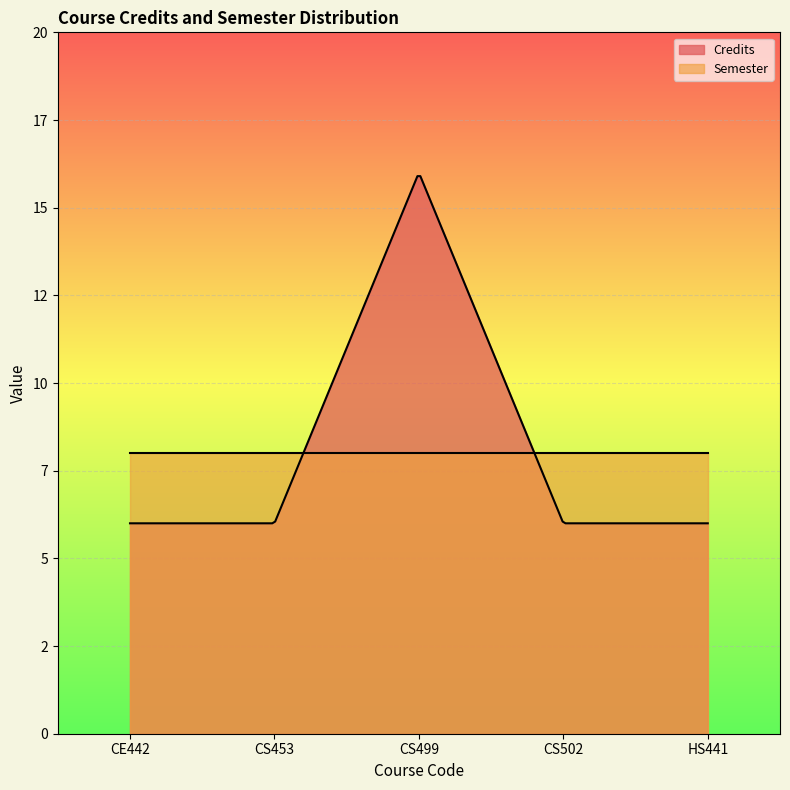

How many times do Semester and Credits cross each other?

2